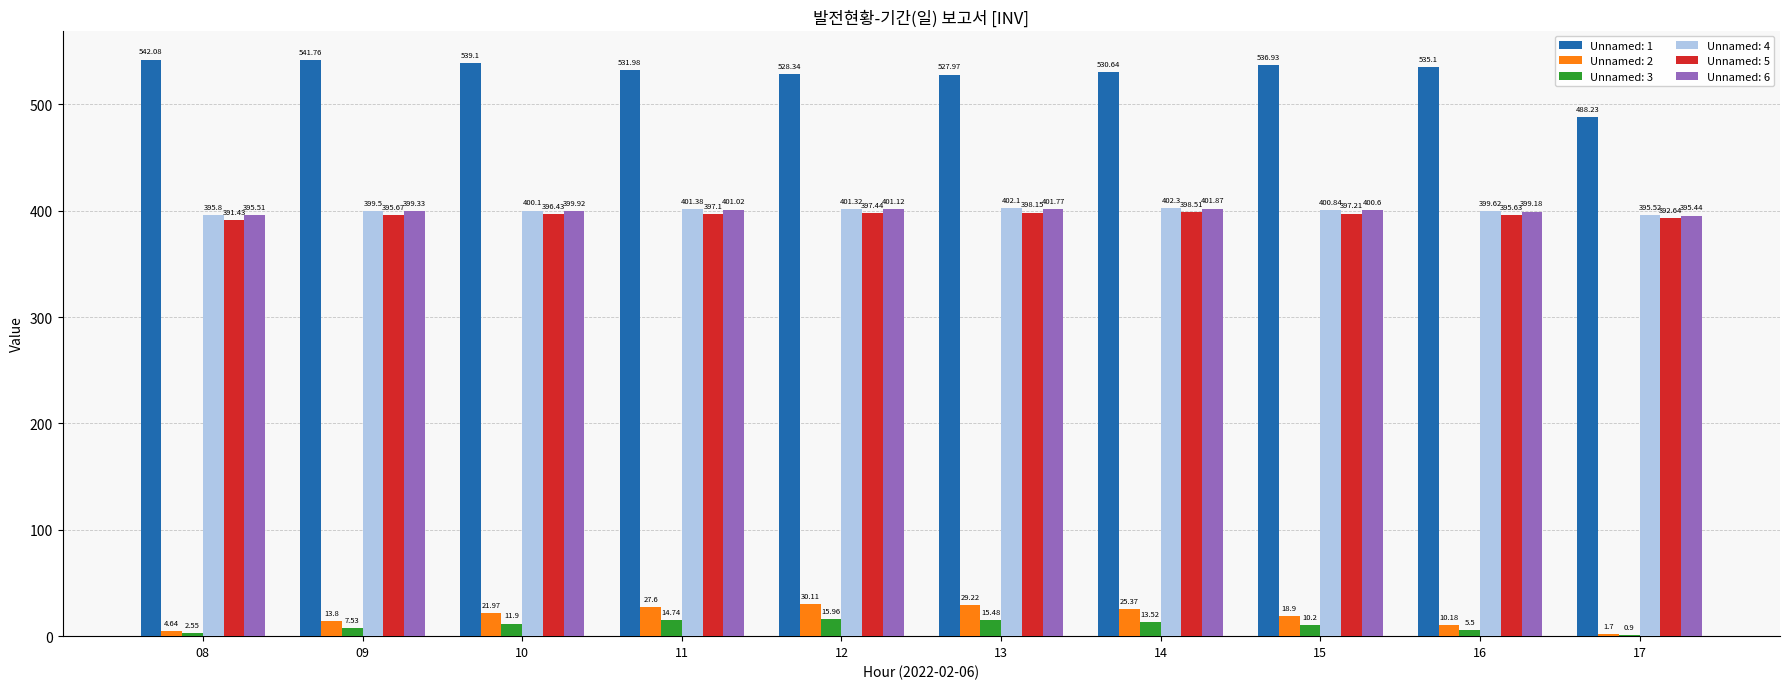

Which series changed the most between 11 and 15?

Unnamed: 2